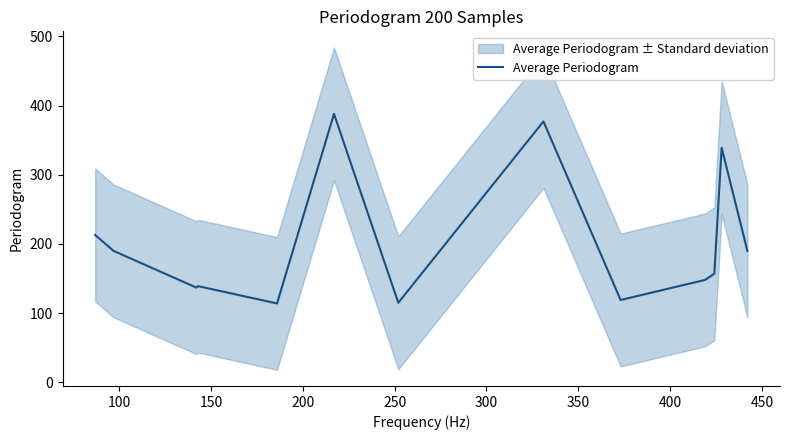

What is the difference between the maximum and second lowest values?

273